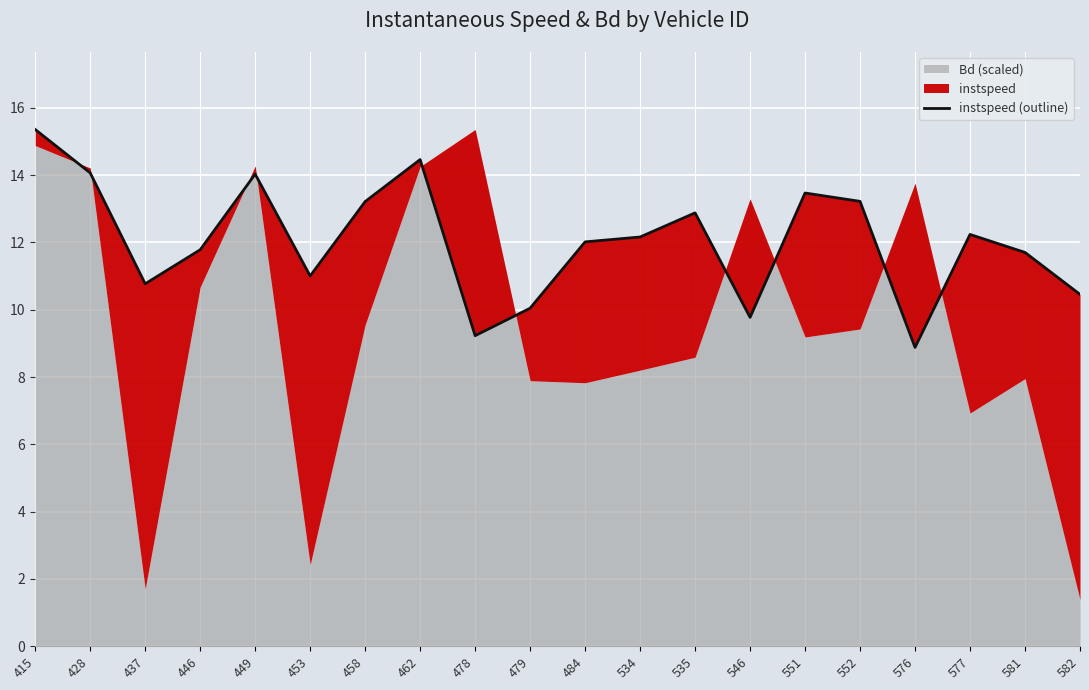

How many points are lower than both their immediate neighbors (excluding endpoints)?

5